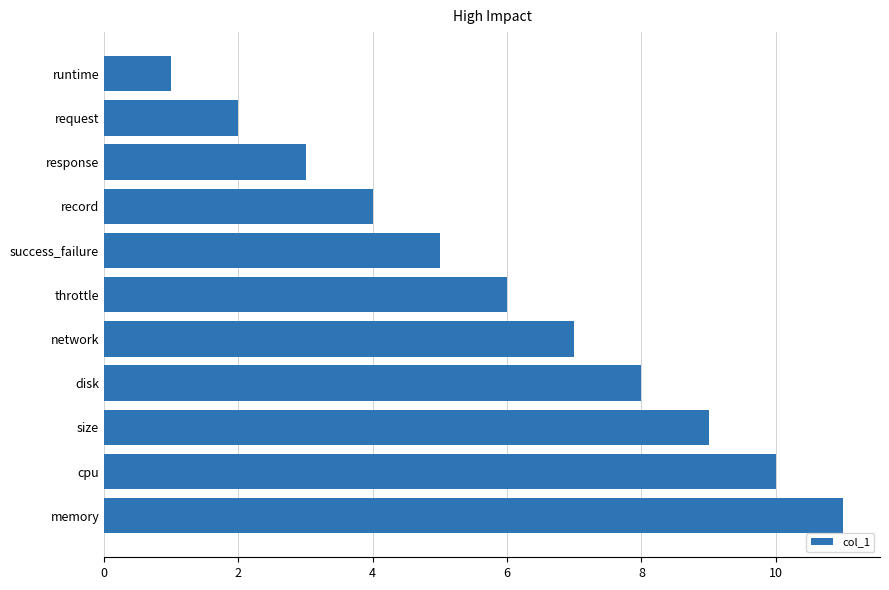

Which has a higher value, record or request?

record